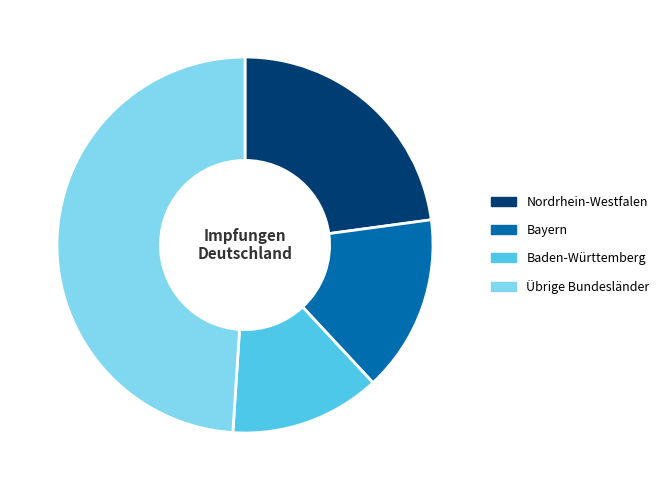

Do Bayern and Nordrhein-Westfalen together represent more than half of the pie?

No